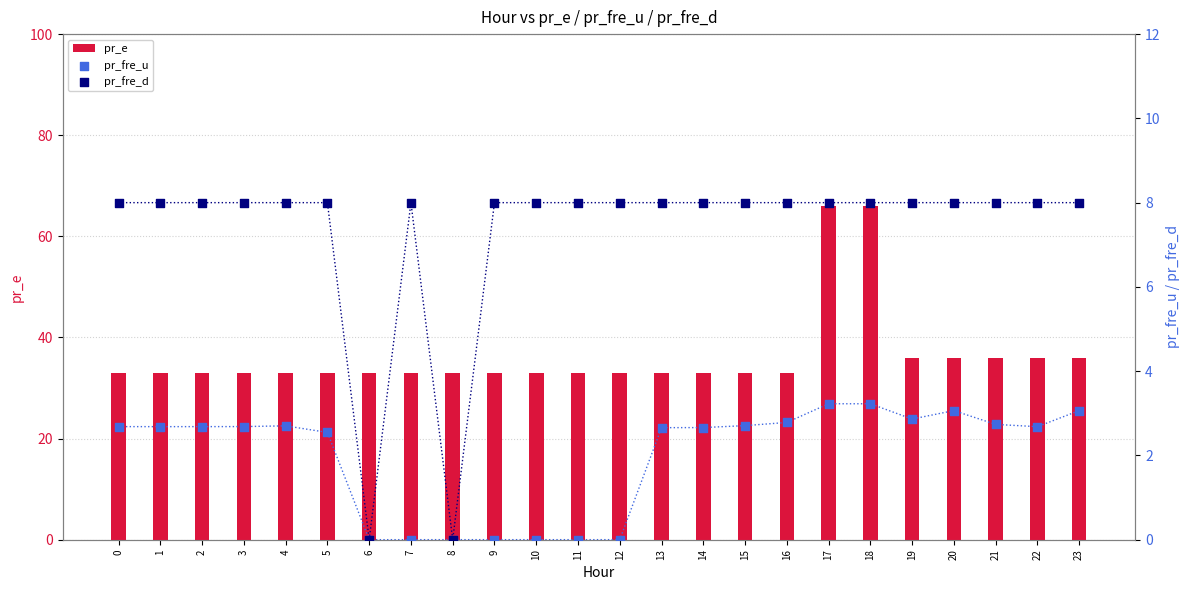

Is the value of pr_fre_d at 16 greater than the value of pr_fre_u at 10?

Yes